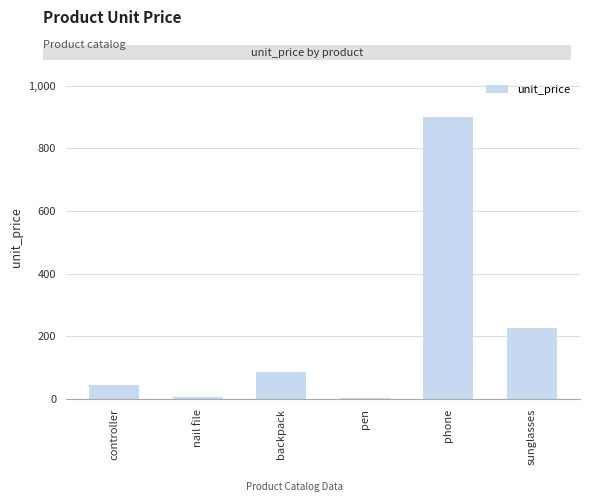

The value at backpack is 87.0. True or false?

True